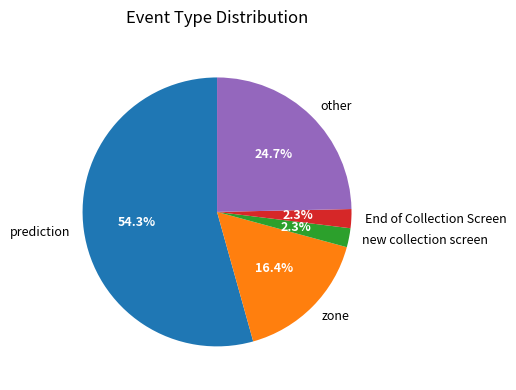

Which category has the biggest portion of the pie?

prediction